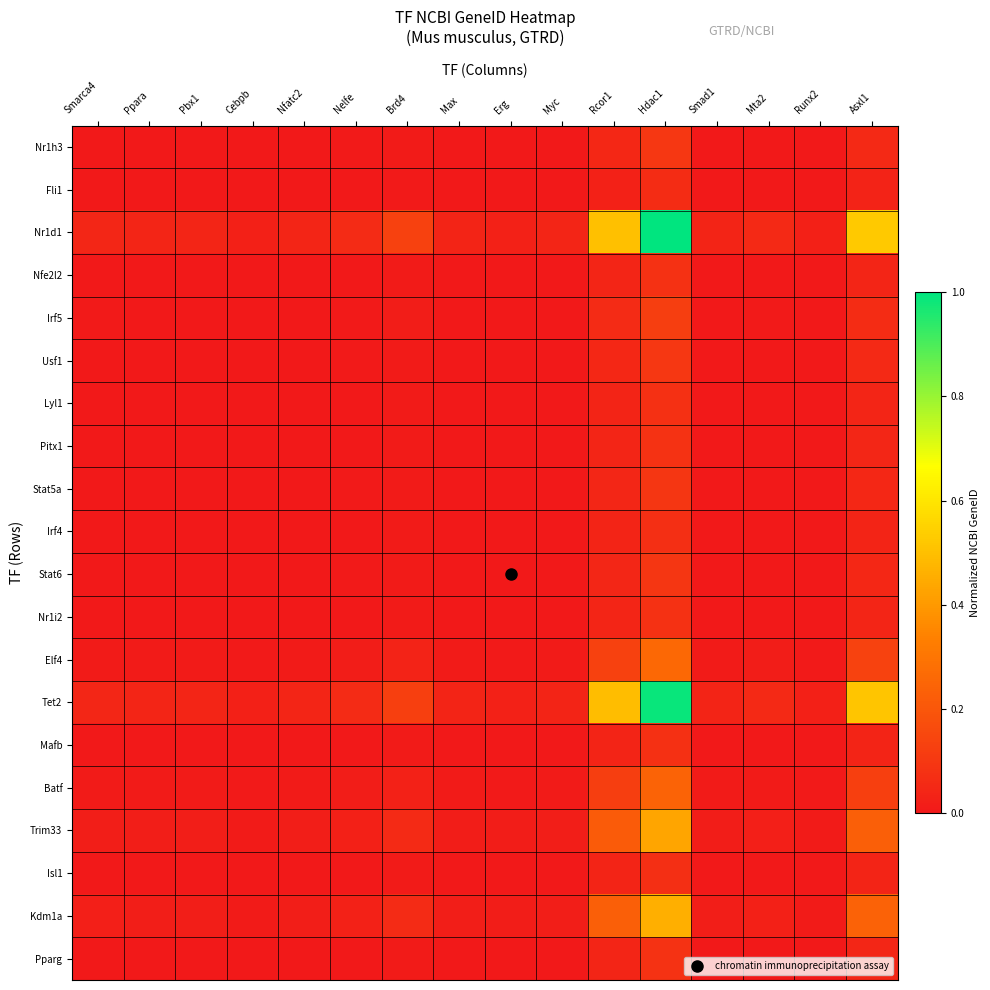

Rank the series by their maximum value, from highest to lowest.

Nr1d1, Tet2, Kdm1a, Trim33, Elf4, Batf, Irf5, Usf1, Nr1h3, Stat6, Stat5a, Pparg, Pitx1, Nr1i2, Nfe2l2, Lyl1, Mafb, Isl1, Irf4, Fli1